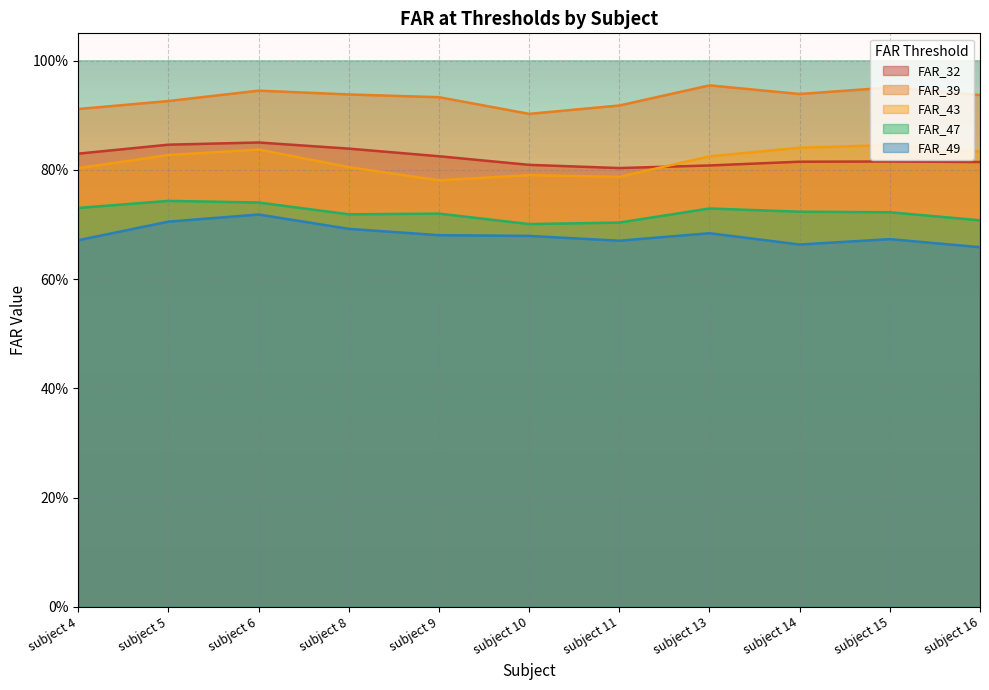

What is the greatest value displayed?

1.0